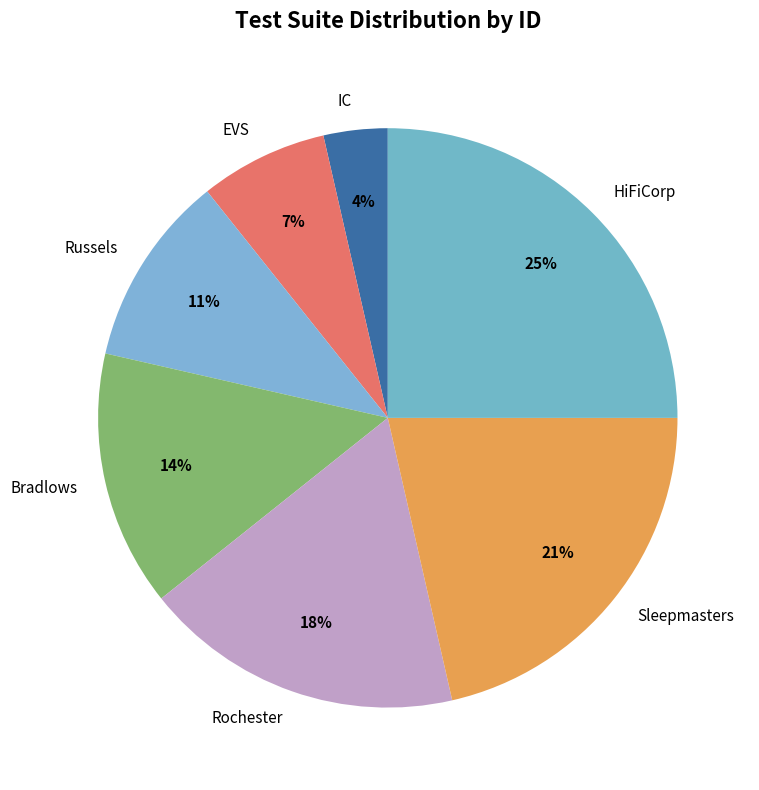

Does Sleepmasters account for over 50% of the chart?

No